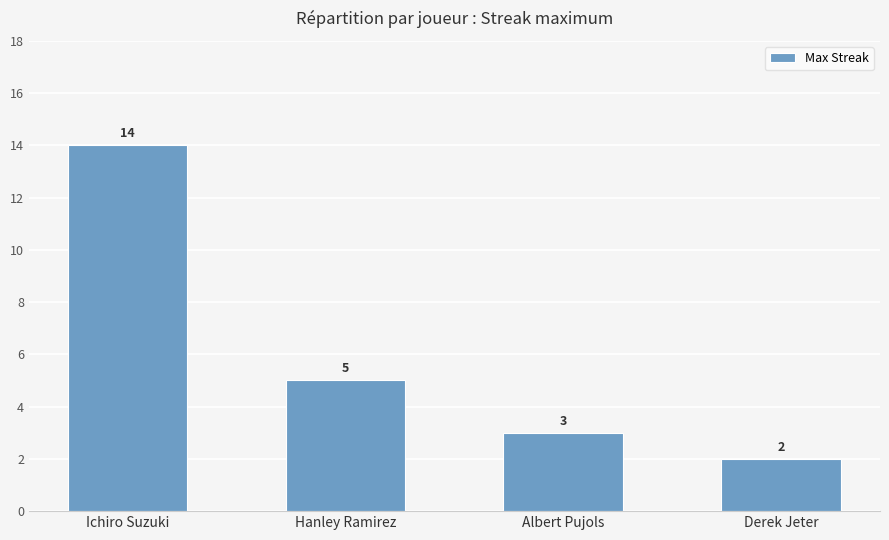

What value does the data have at Albert Pujols?

3